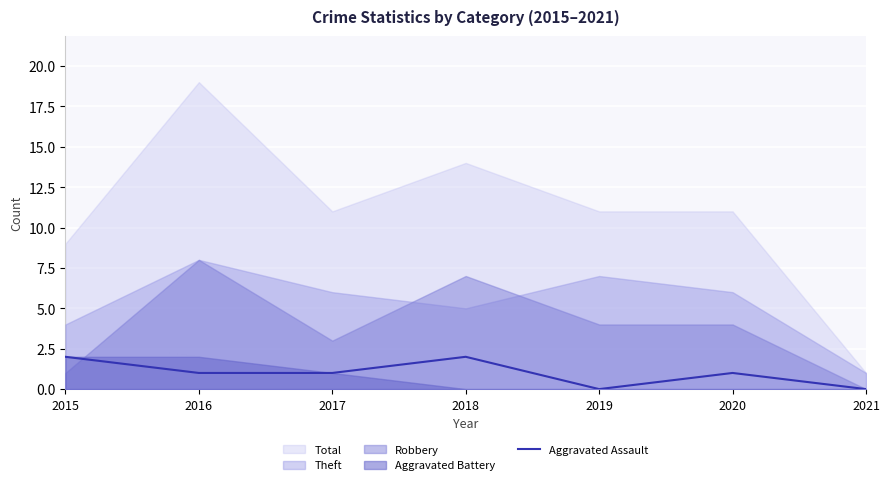

The chart shows a value of 1 at 2019. True or false?

False